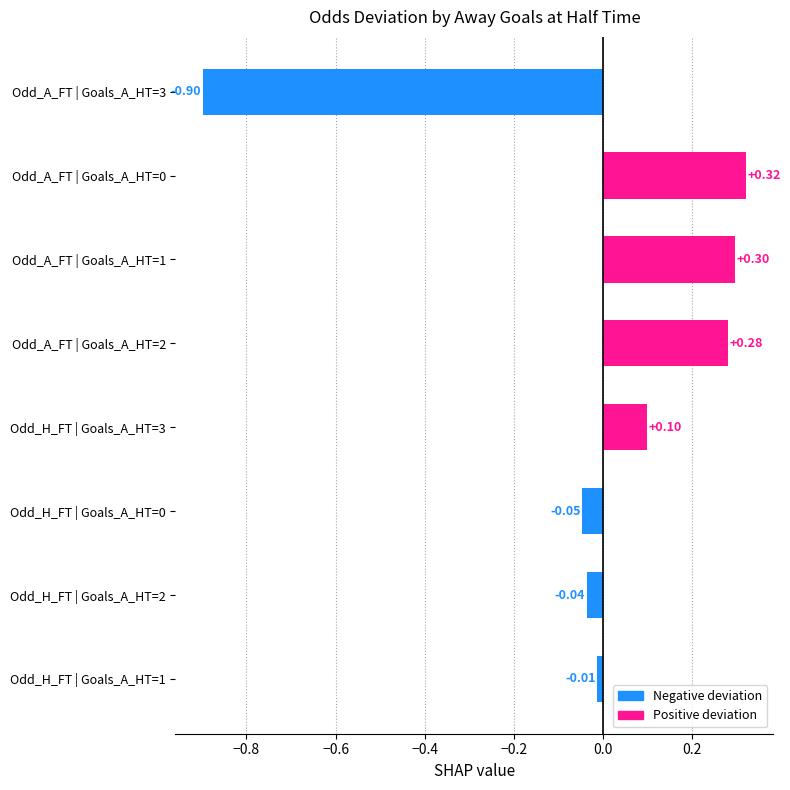

Which has a higher value, Odd_A_FT | Goals_A_HT=2 or Odd_H_FT | Goals_A_HT=1?

Odd_A_FT | Goals_A_HT=2